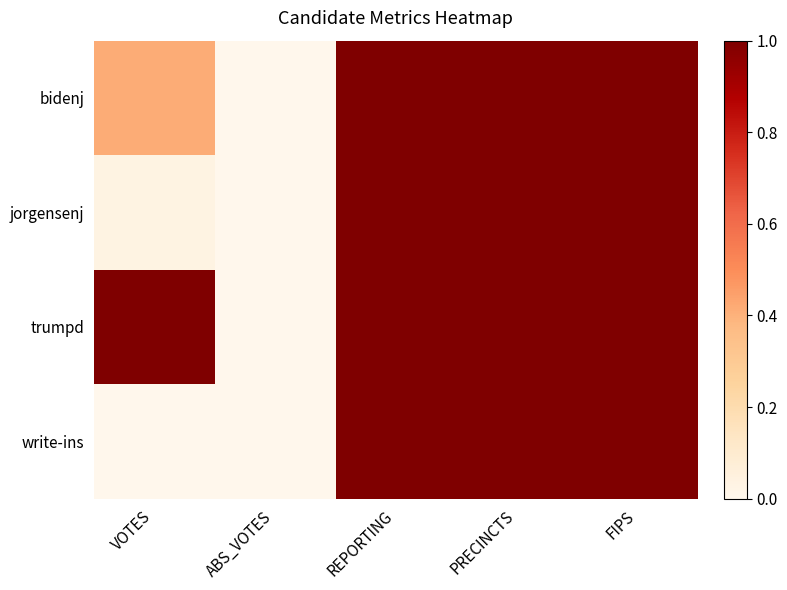

Reading left to right, list all the values displayed in this chart.

bidenj: VOTES=0.4	ABS_VOTES=0.0	REPORTING=1.0	PRECINCTS=1.0	FIPS=1.0
jorgensenj: VOTES=0.0	ABS_VOTES=0.0	REPORTING=1.0	PRECINCTS=1.0	FIPS=1.0
trumpd: VOTES=1.0	ABS_VOTES=0.0	REPORTING=1.0	PRECINCTS=1.0	FIPS=1.0
write-ins: VOTES=0.0	ABS_VOTES=0.0	REPORTING=1.0	PRECINCTS=1.0	FIPS=1.0